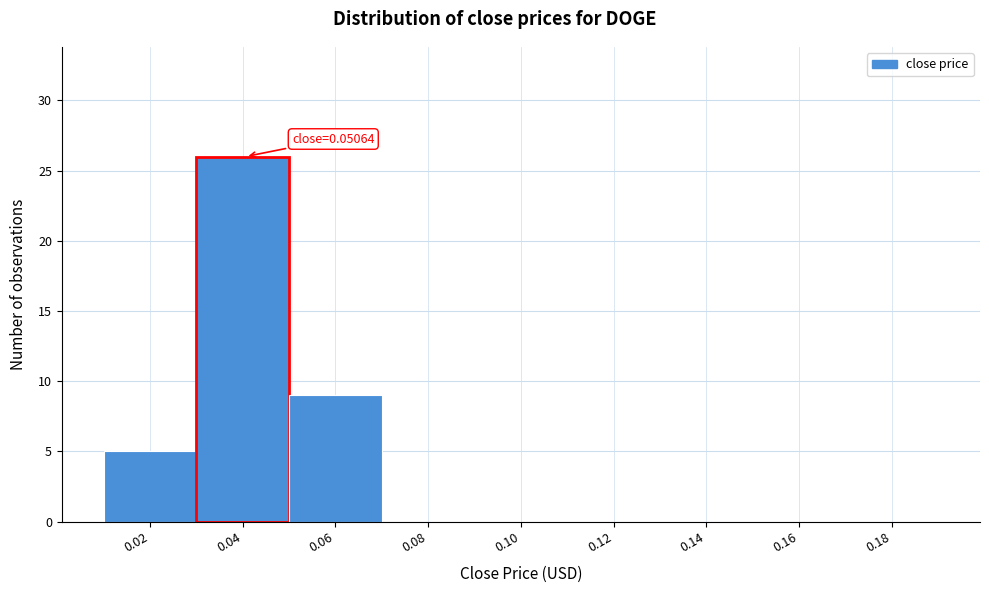

Reading left to right, list all the values displayed in this chart.

0.02=5	0.04=26	0.06=9	0.08=0	0.10=0	0.12=0	0.14=0	0.16=0	0.18=0